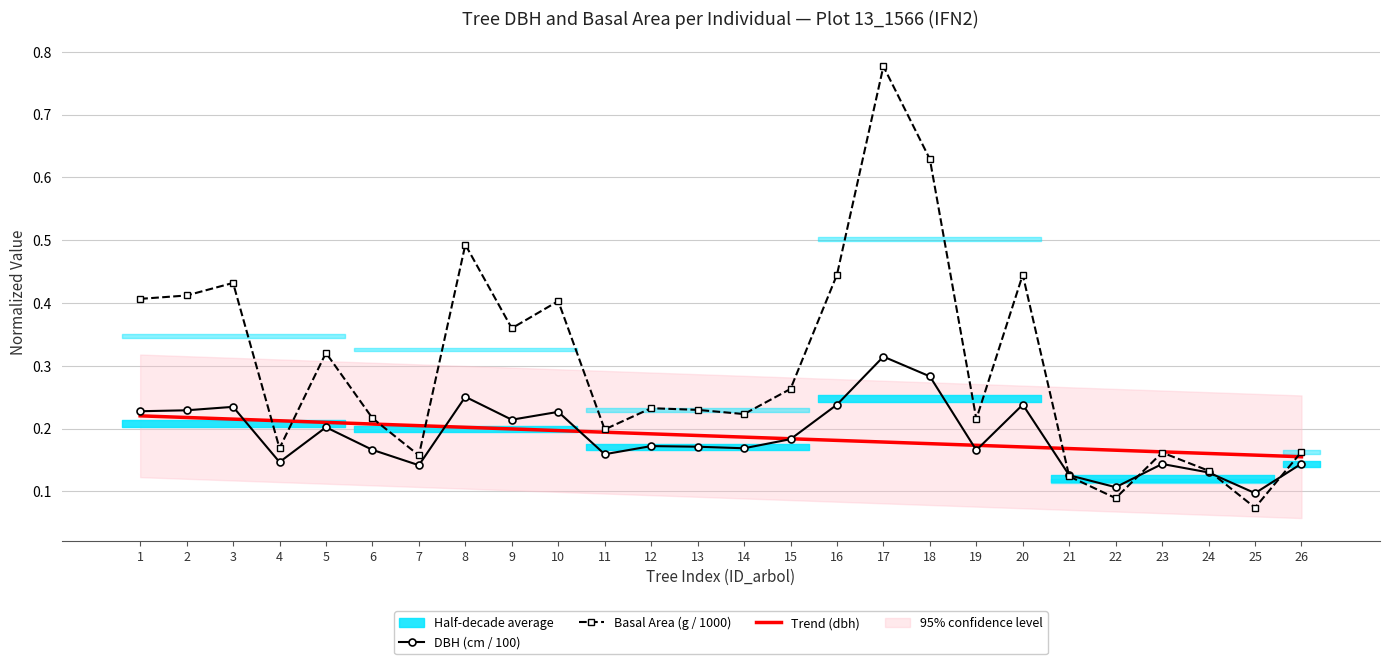

Reading left to right, what are all the values shown in this chart?

DBH (cm / 100): 1=0.2	2=0.2	3=0.2	4=0.1	5=0.2	6=0.2	7=0.1	8=0.3	9=0.2	10=0.2	11=0.2	12=0.2	13=0.2	14=0.2	15=0.2	16=0.2	17=0.3	18=0.3	19=0.2	20=0.2	21=0.1	22=0.1	23=0.1	24=0.1	25=0.1	26=0.1
Basal Area (g / 1000): 1=0.4	2=0.4	3=0.4	4=0.2	5=0.3	6=0.2	7=0.2	8=0.5	9=0.4	10=0.4	11=0.2	12=0.2	13=0.2	14=0.2	15=0.3	16=0.4	17=0.8	18=0.6	19=0.2	20=0.4	21=0.1	22=0.1	23=0.2	24=0.1	25=0.1	26=0.2
Trend (dbh): 1=0.2	2=0.2	3=0.2	4=0.2	5=0.2	6=0.2	7=0.2	8=0.2	9=0.2	10=0.2	11=0.2	12=0.2	13=0.2	14=0.2	15=0.2	16=0.2	17=0.2	18=0.2	19=0.2	20=0.2	21=0.2	22=0.2	23=0.2	24=0.2	25=0.2	26=0.2